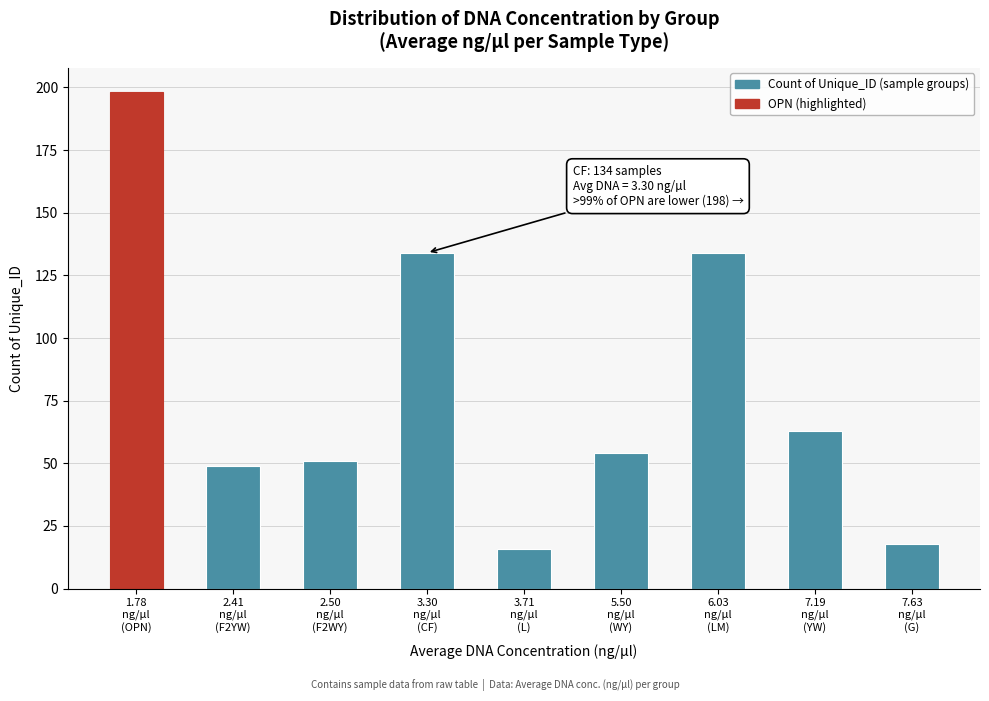

Reading right to left, extract all data points from this chart.

18	63	134	54	16	134	51	49	198